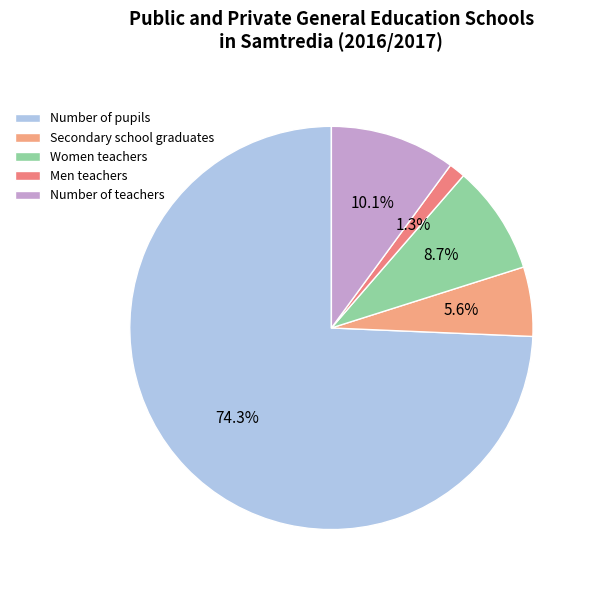

To the nearest percent, what is the difference between the largest and smallest slice percentages?

73%